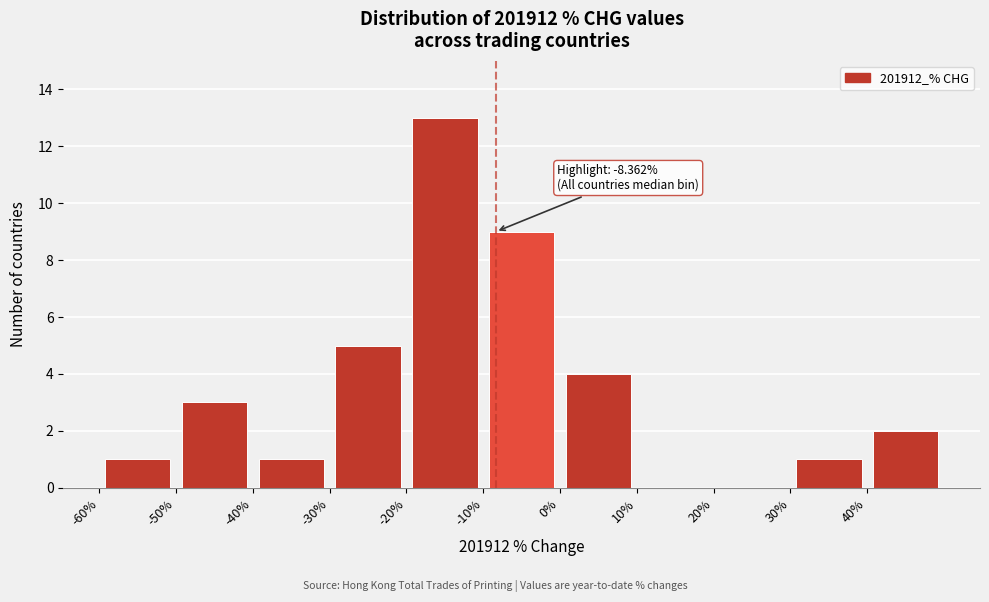

Over which range of the x-axis is the bar tallest?

-20 to -10